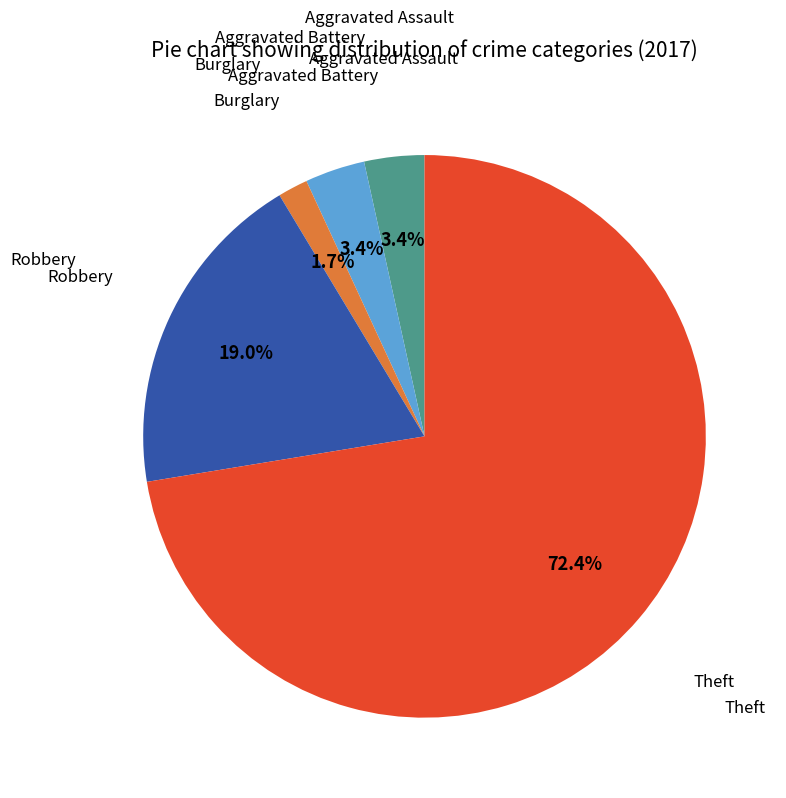

Is there a majority slice in this chart?

Yes